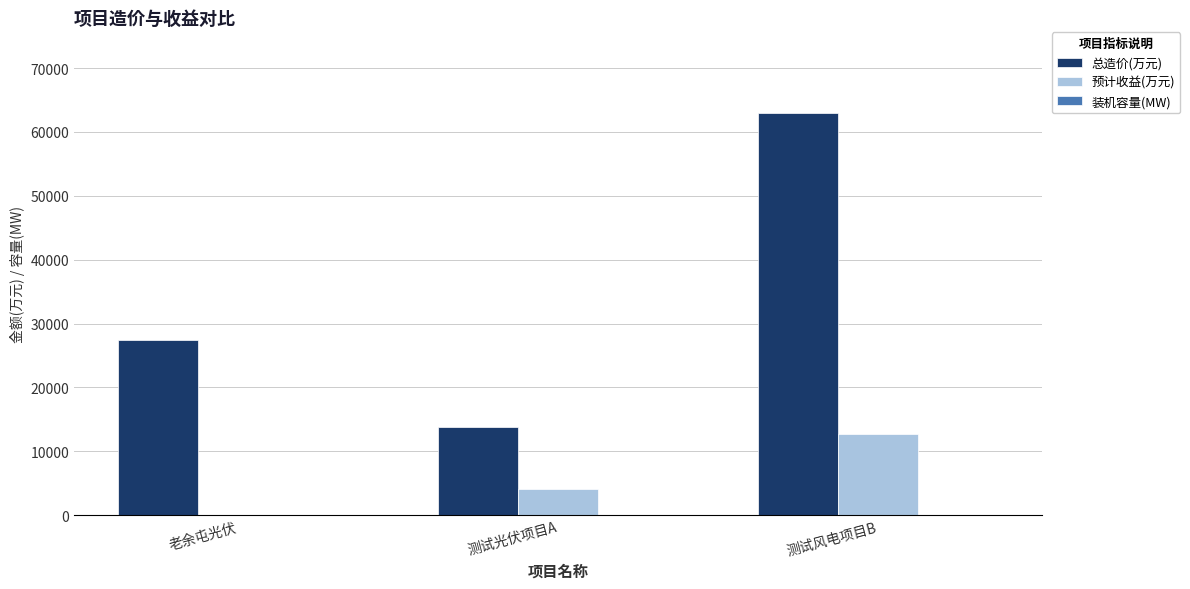

What is the average value of the 总造价(万元) series?

34750.0